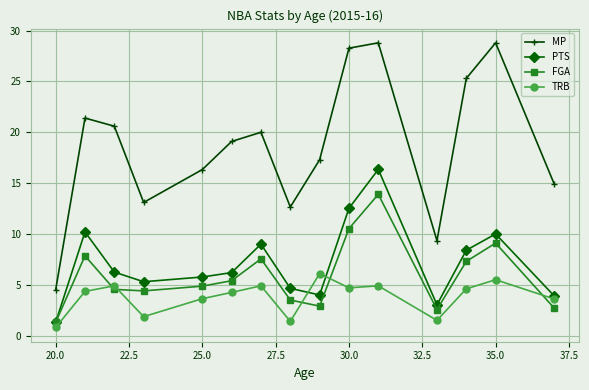

In MP, how many points are lower than both neighbors (excluding endpoints)?

3